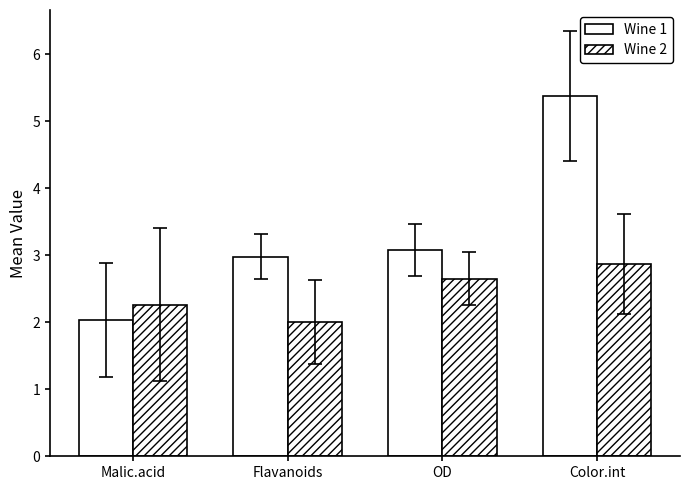

At which category is the sum across all series the highest?

Color.int